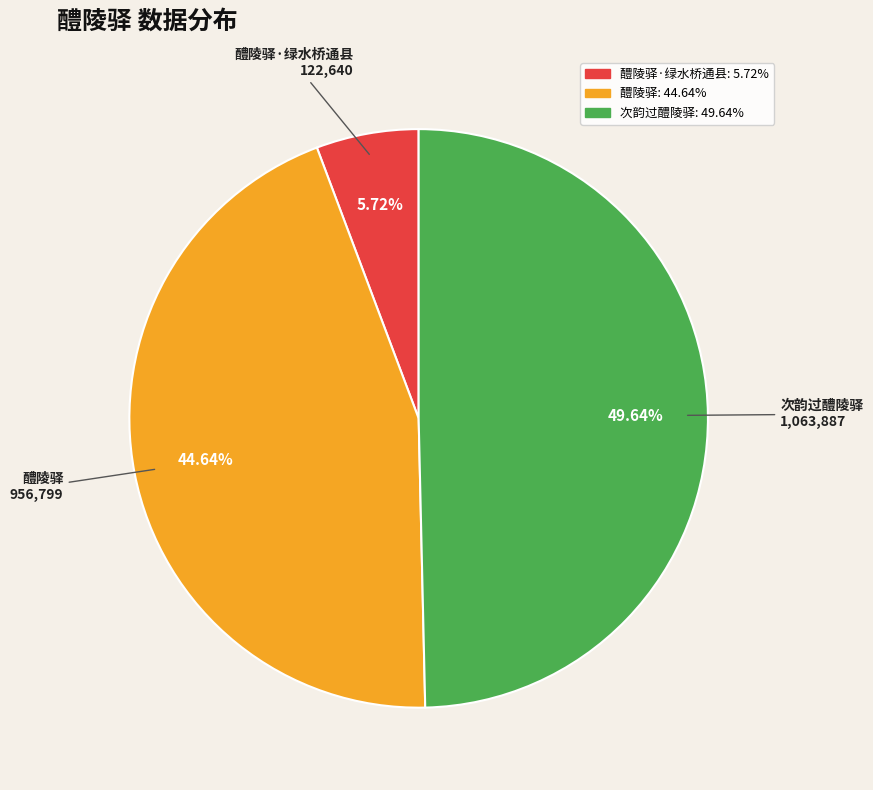

Is there any slice that represents more than half of the pie?

No